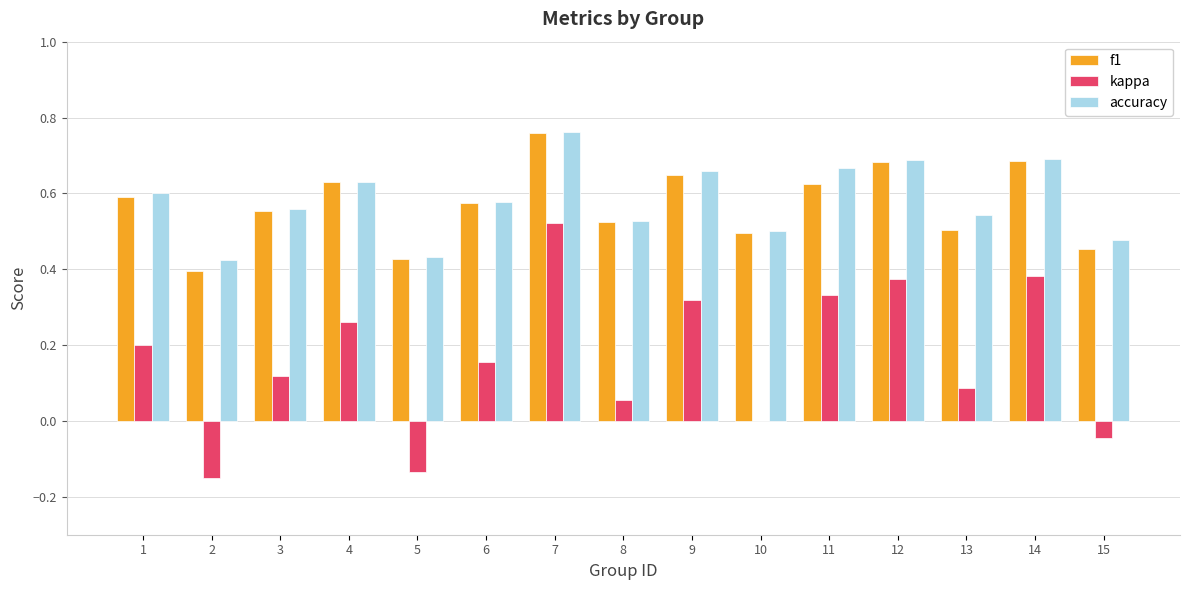

Is it true that f1 equals 0.9 at 6?

False